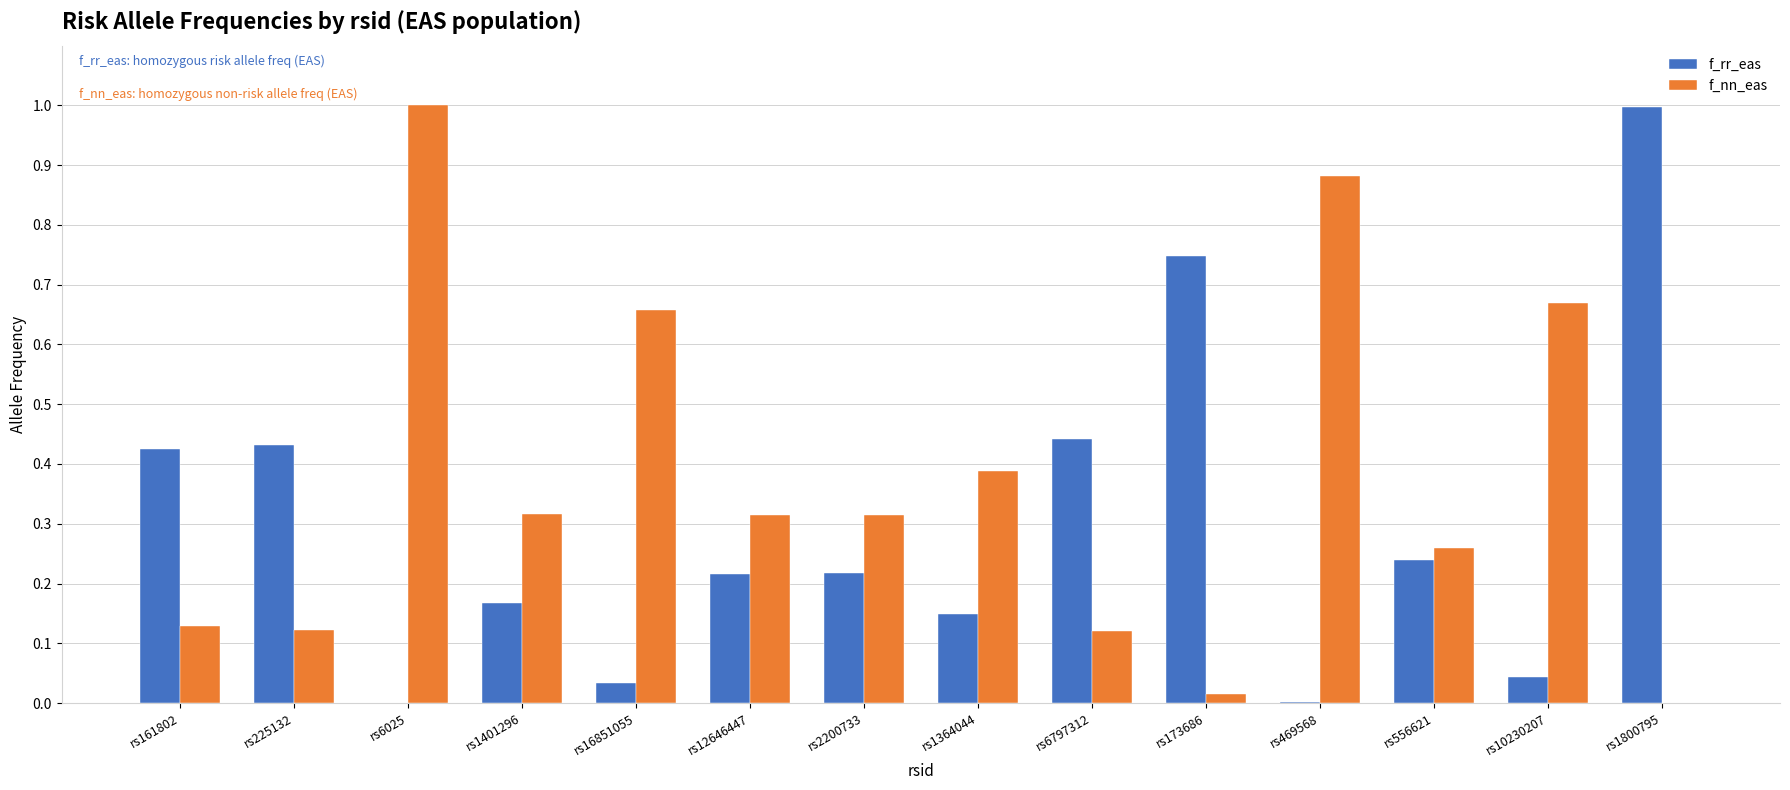

Is it true that f_nn_eas equals 0.1 at rs556621?

False